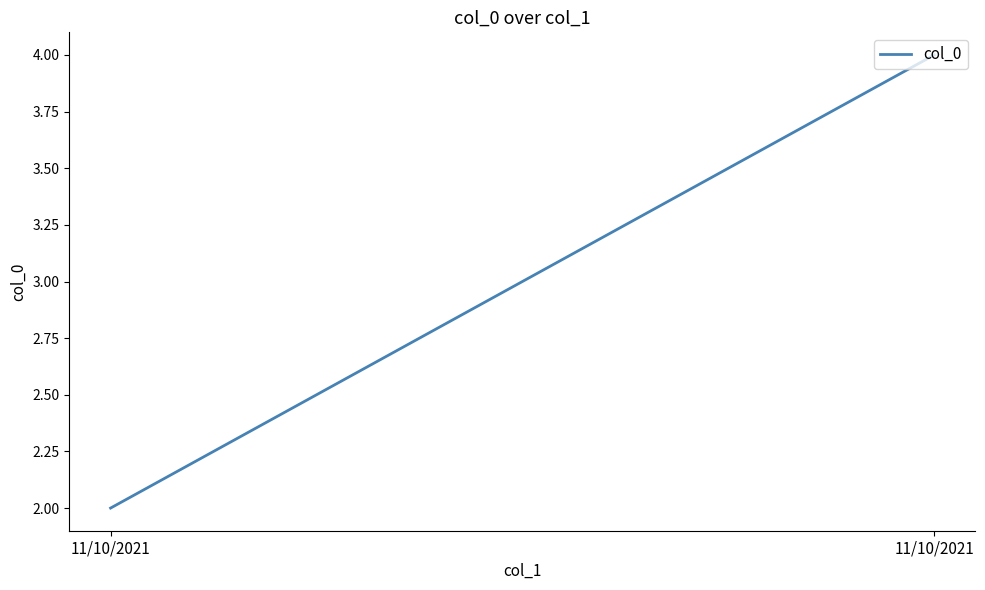

Reading left to right, extract all data points from this chart.

11/10/2021=2	11/10/2021=4